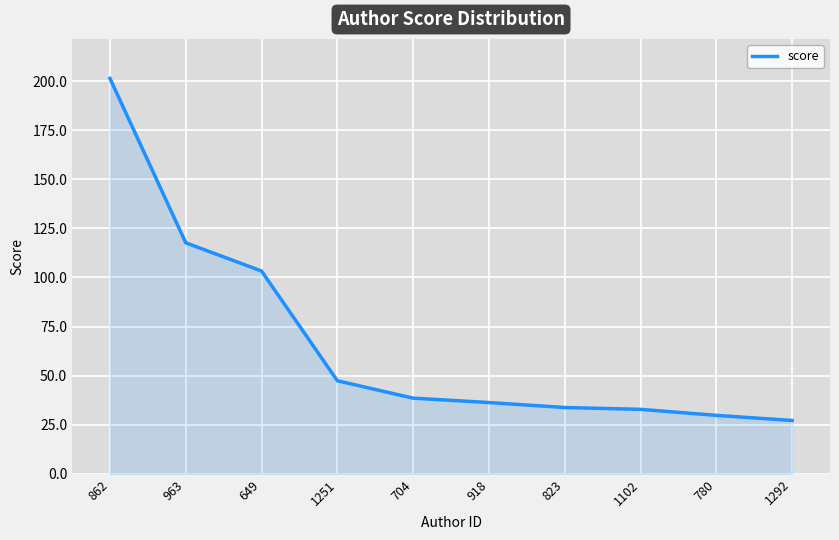

What is the difference between the values at 918 and 780?

6.5